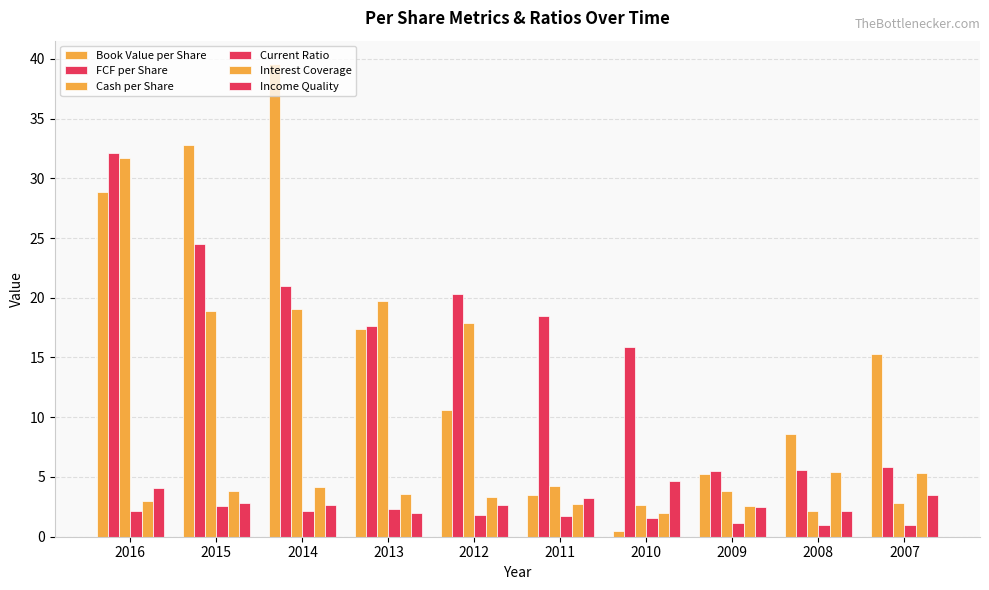

Does the chart contain any negative values?

No